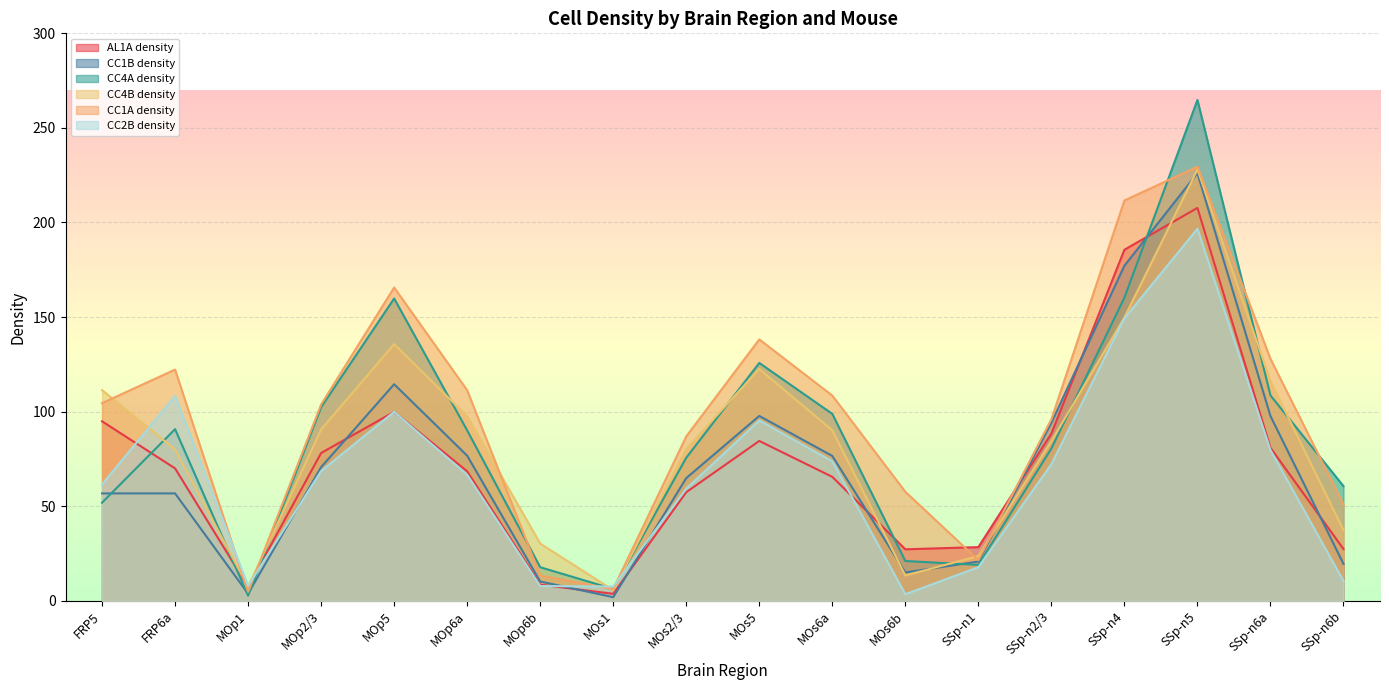

Count the number of data series in this chart.

6